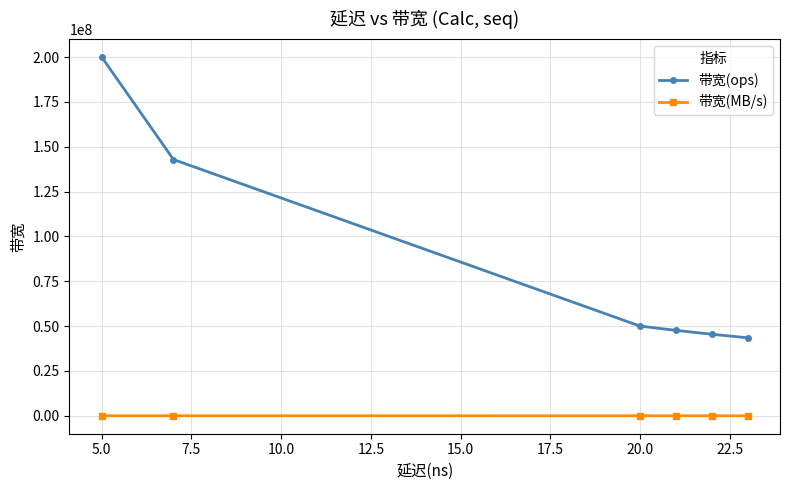

Rank the series by their average value, from lowest to highest.

带宽(MB/s), 带宽(ops)